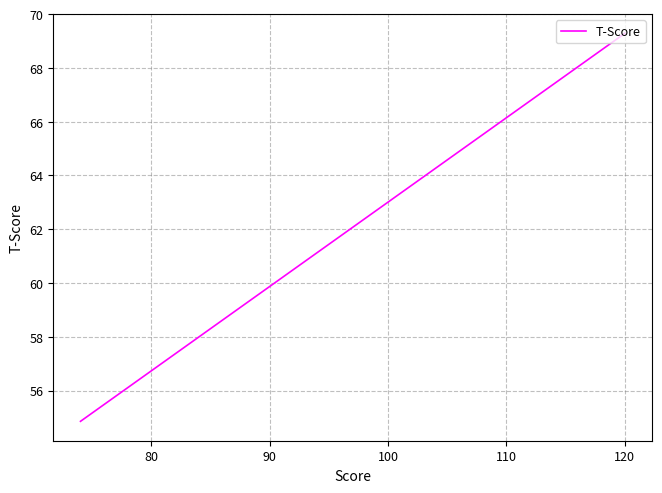

How many lines are shown in the chart?

1